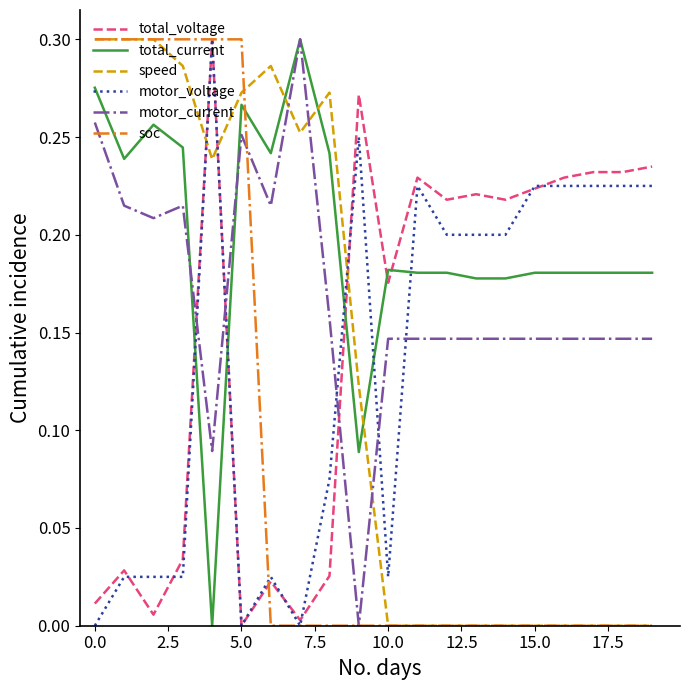

How many times do motor_voltage and motor_current cross each other?

5